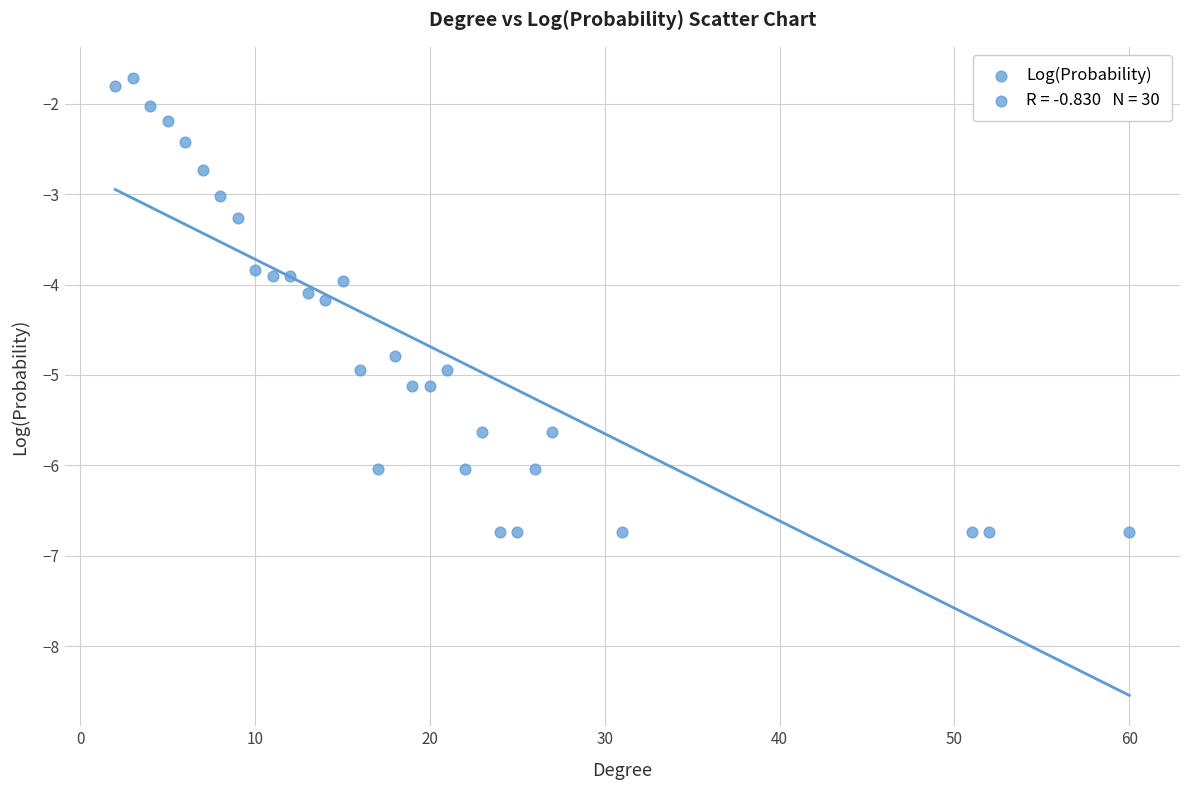

What is the range of X values (max minus min)?

58.0